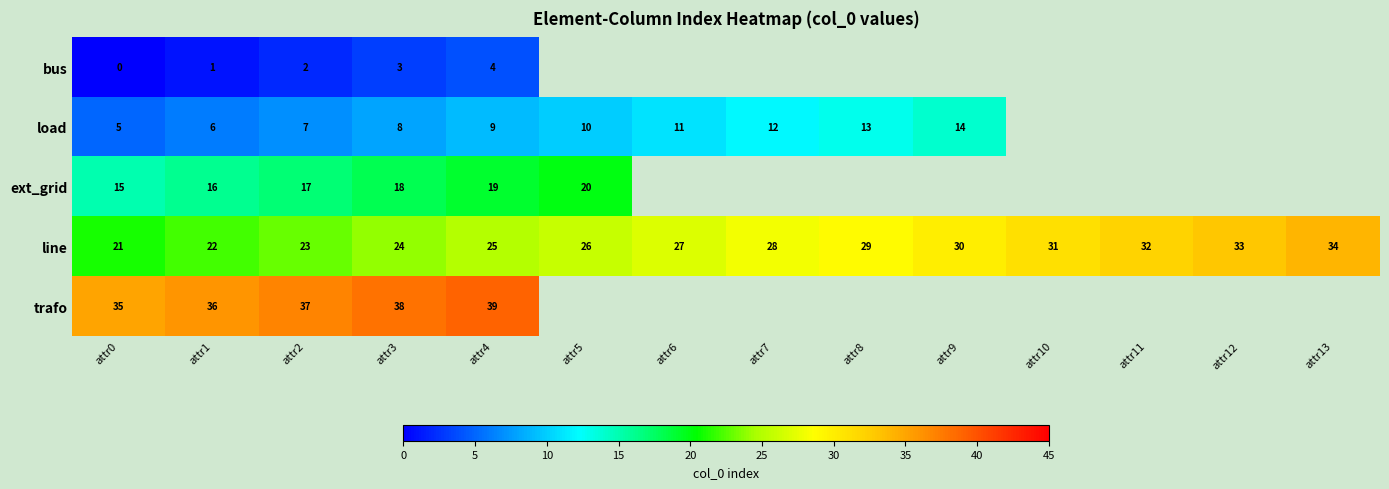

What is the difference between the second highest and minimum values in the line series?

12